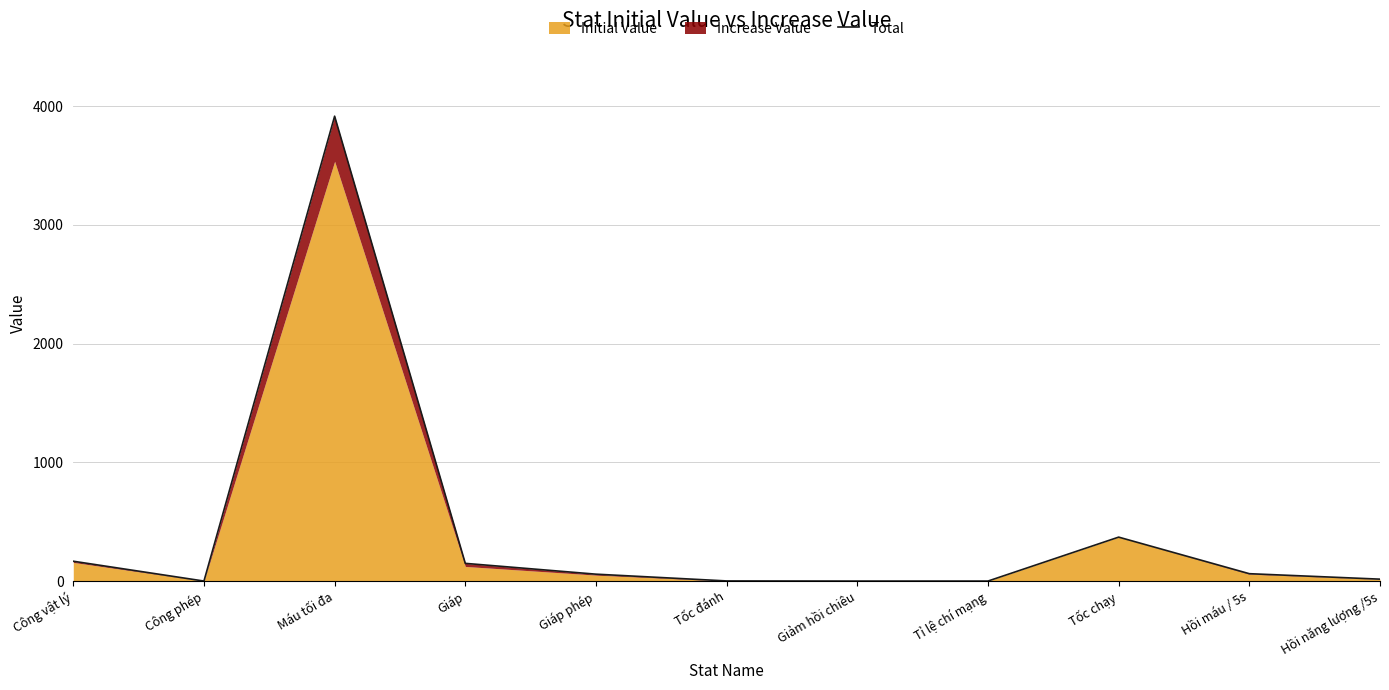

Is it true that the value at Giáp is 36?

False